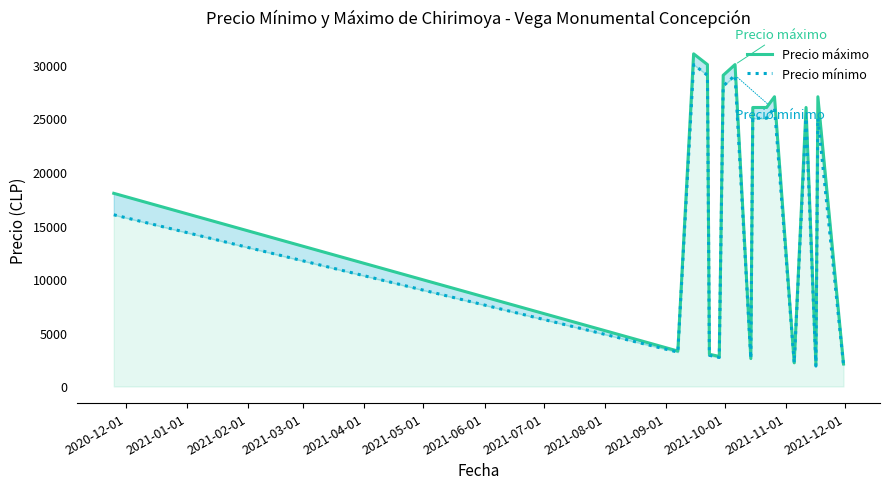

At 2020-12-01, list the series in order from largest to smallest.

Precio máximo, Precio mínimo